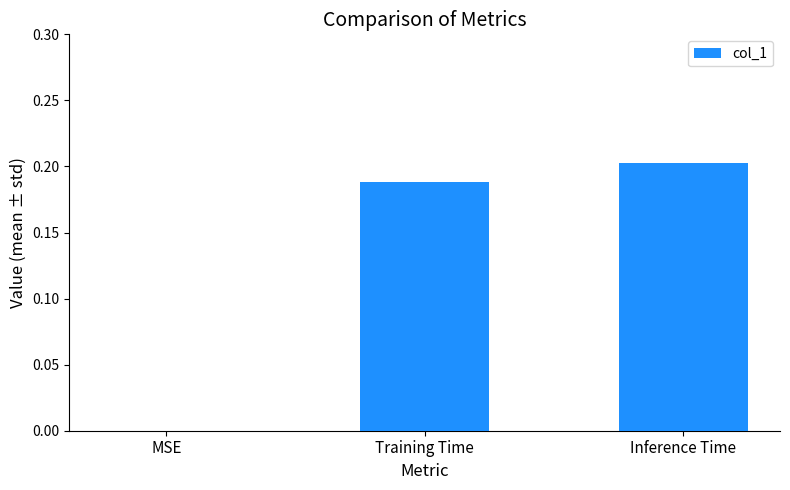

Is it true that the value at Training Time is 0.1?

False